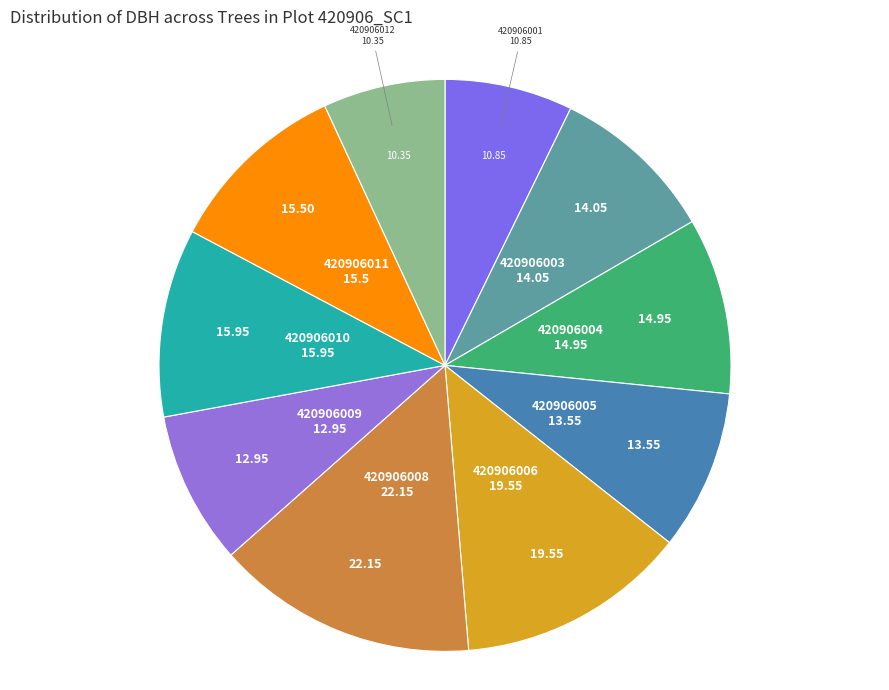

How many slices are in this pie chart?

10